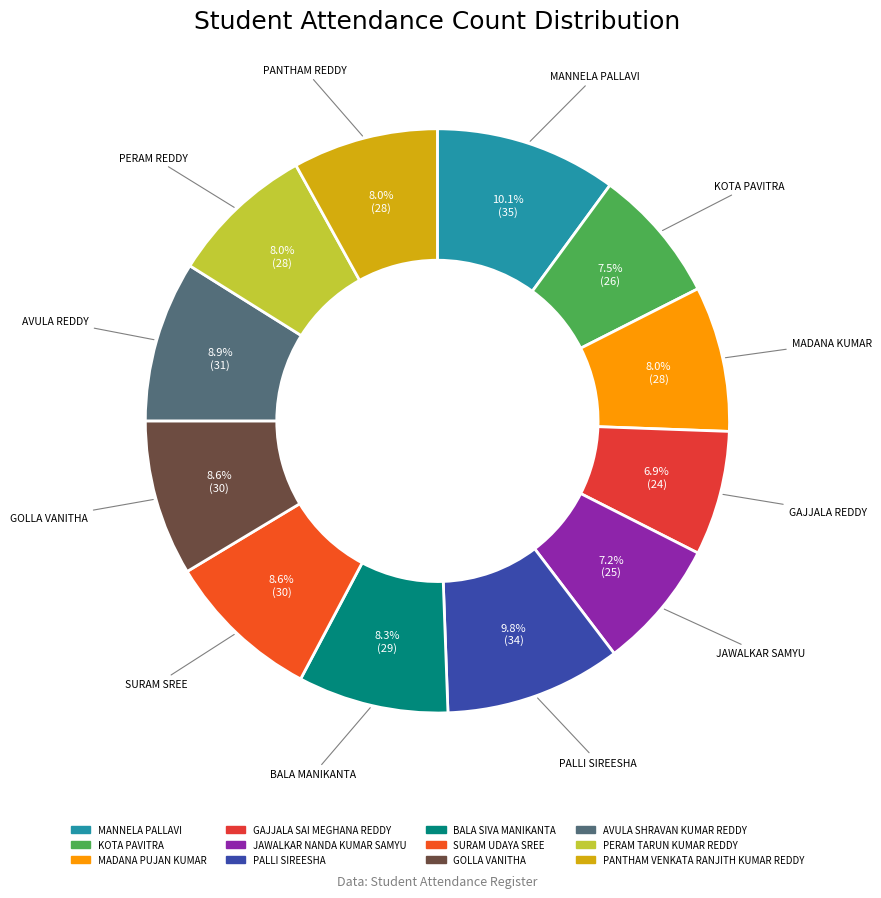

How much of the chart is everything except AVULA SHRAVAN KUMAR REDDY?

91.1%